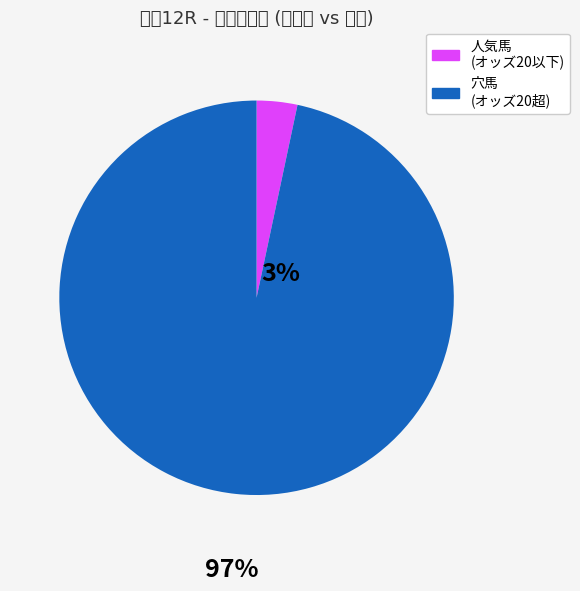

Which category has the biggest portion of the pie?

穴馬 (オッズ20超)